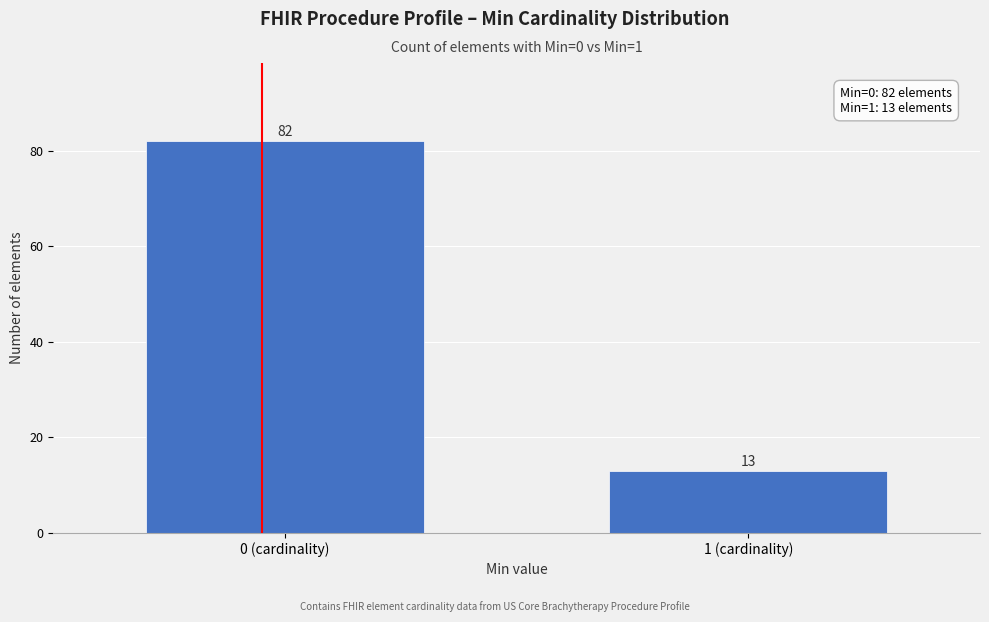

Reading left to right, what are all the values shown in this chart?

0 (cardinality)=82	1 (cardinality)=13